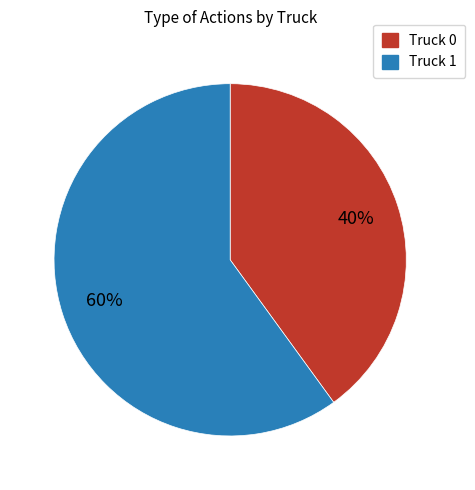

What is the ratio of the value at Truck 0 to the value at Truck 1?

0.7